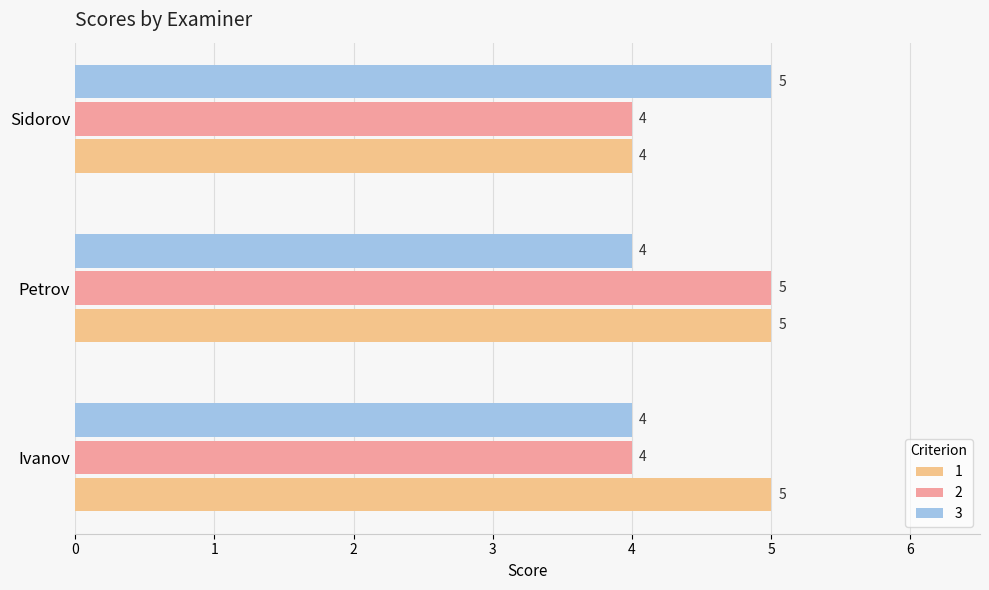

At which category is the sum across all series the highest?

Petrov